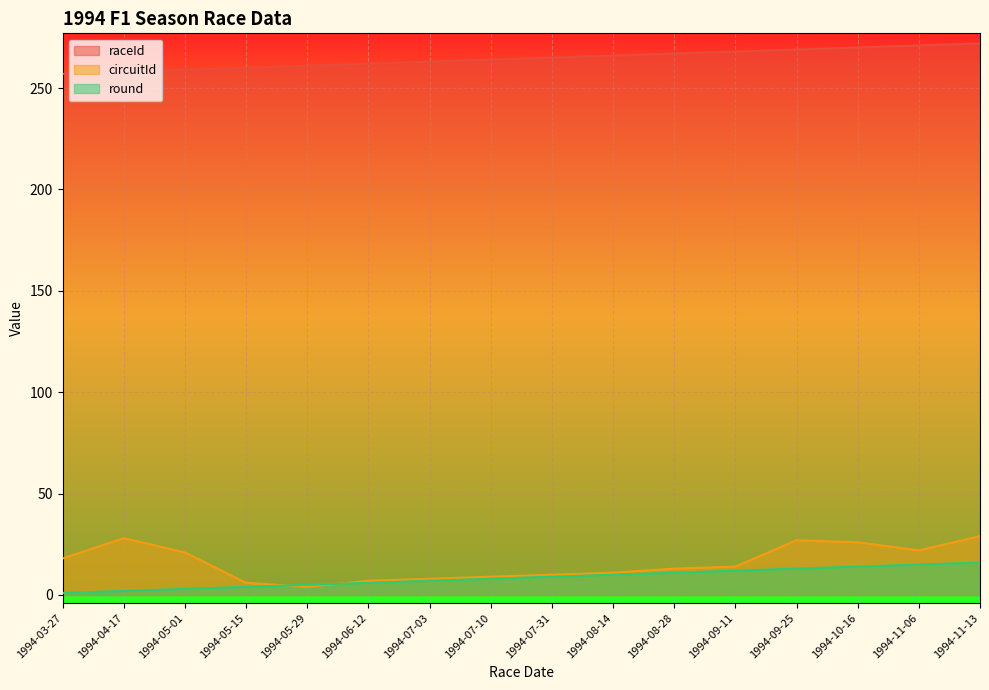

What is the difference between the maximum and minimum values in the round series?

15